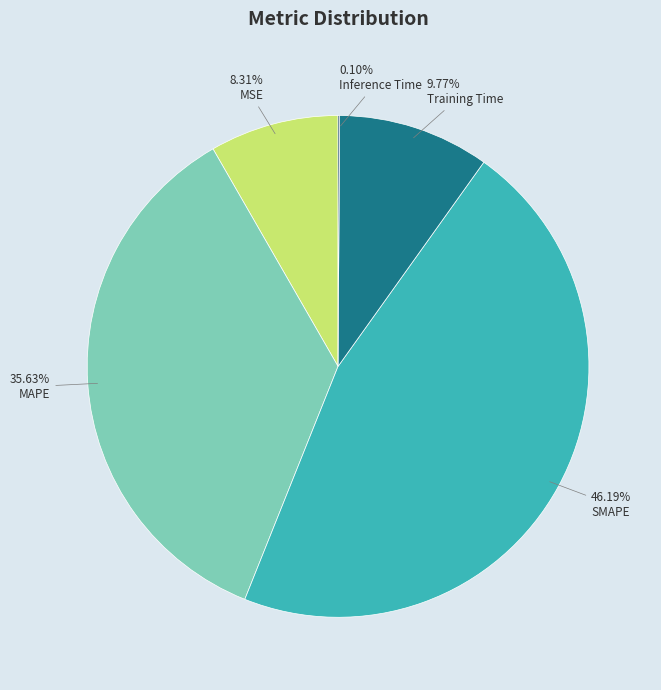

Is it true that MSE is 1% of the pie?

False